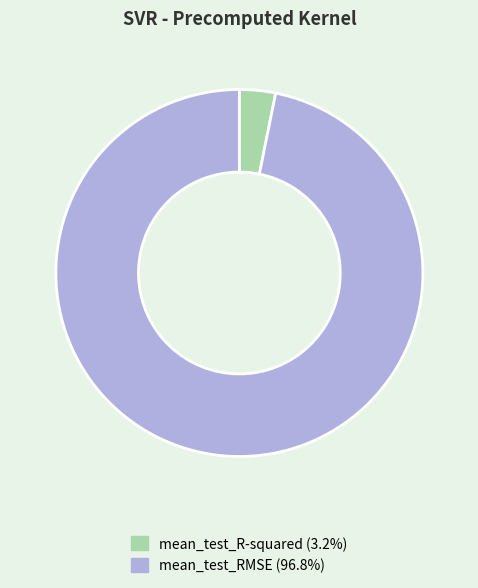

The mean_test_R-squared slice represents 3% of the pie. True or false?

True